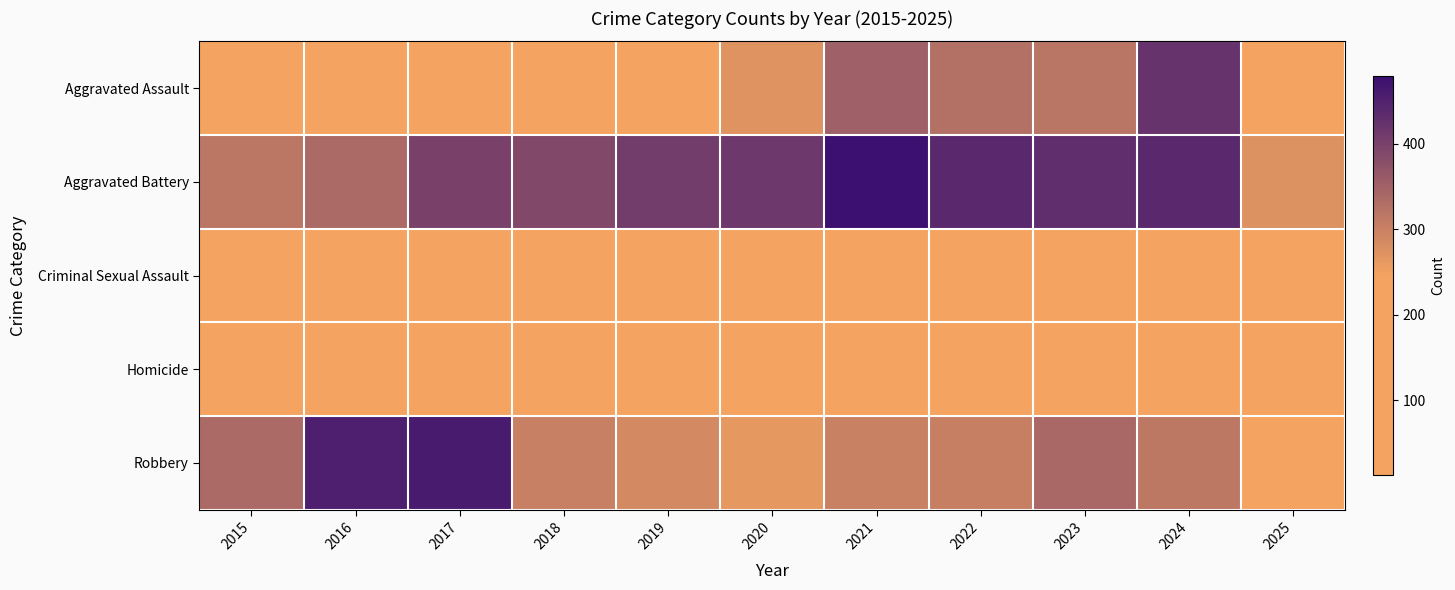

Which series has the widest spread of values?

Robbery